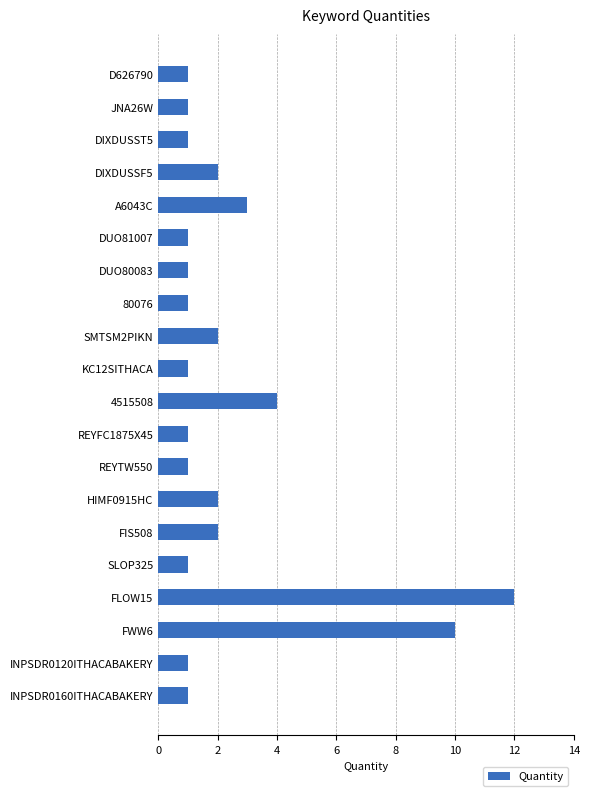

What is the label of the 7th bar from the top?

DUO80083